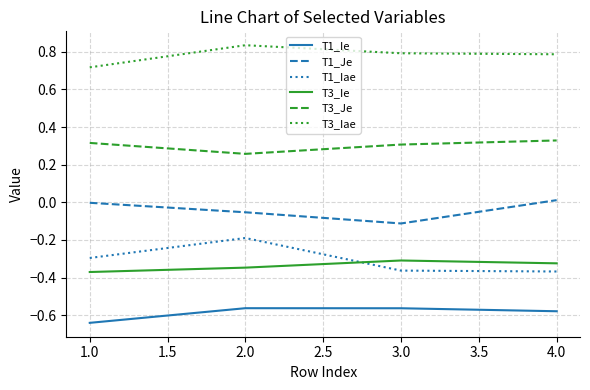

What position from the left is 3.0?

3